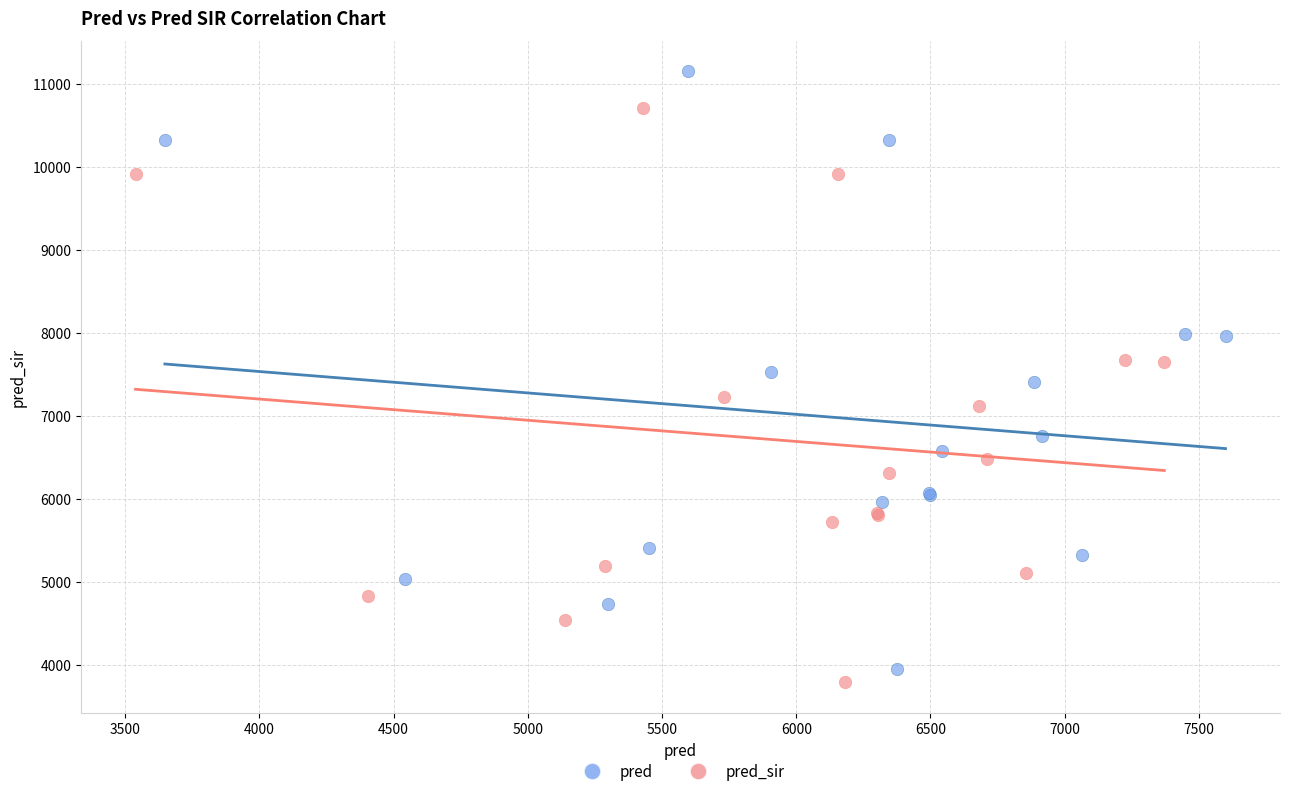

Which series reaches the maximum Y coordinate?

pred